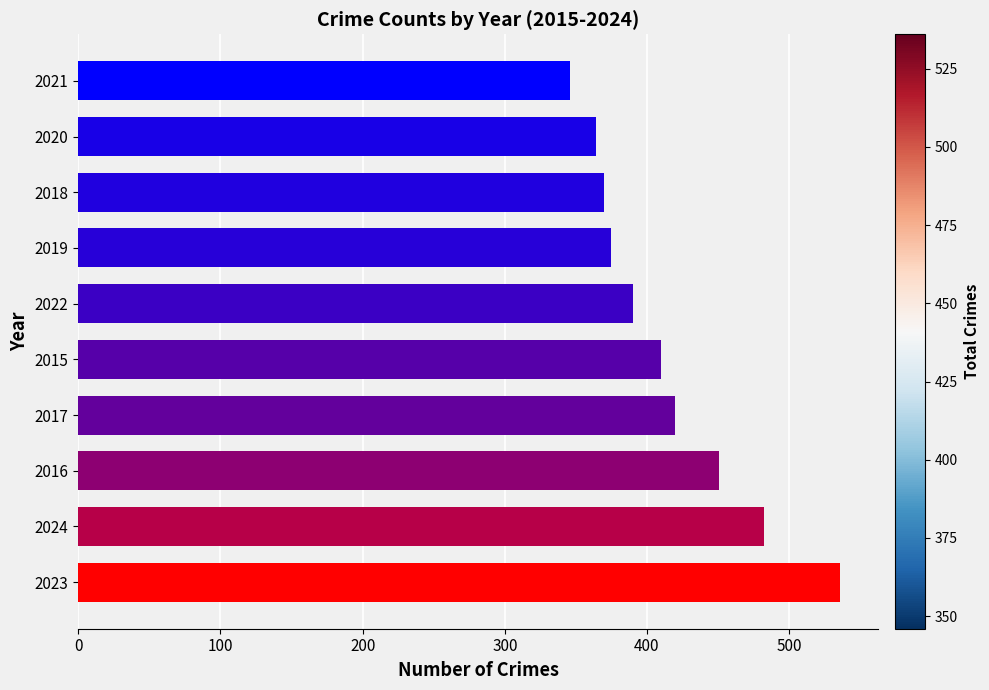

How many bars are there in total?

10